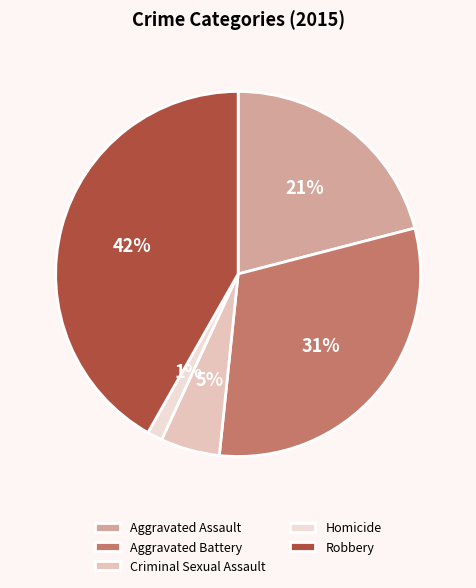

What percentage is the Aggravated Assault slice, to the nearest percent?

21%